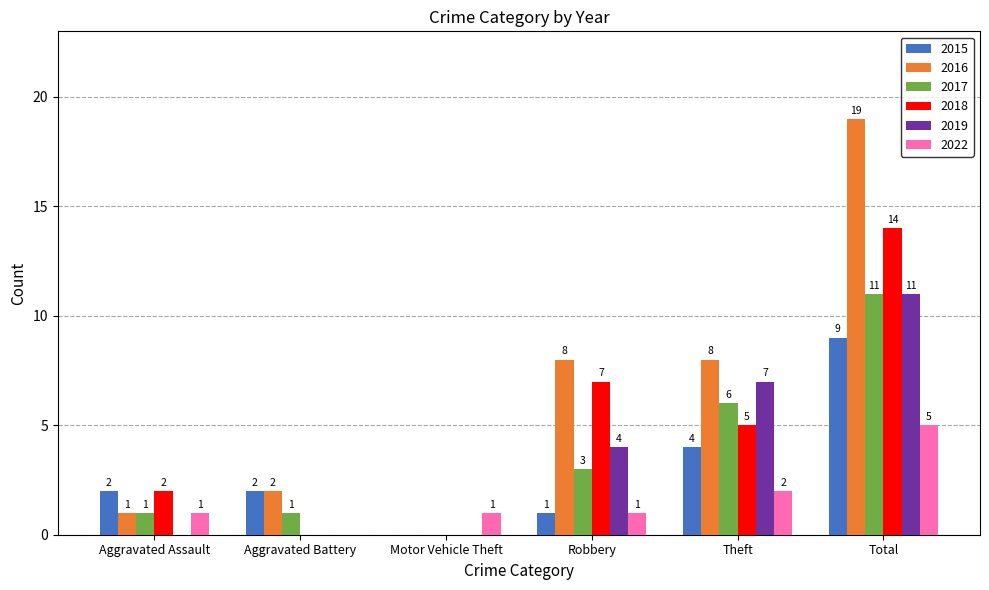

Between Aggravated Assault and Robbery, which series saw the biggest shift?

2016